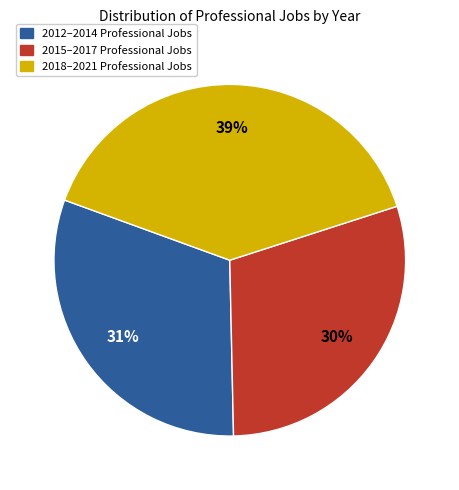

Is there any slice that represents more than half of the pie?

No